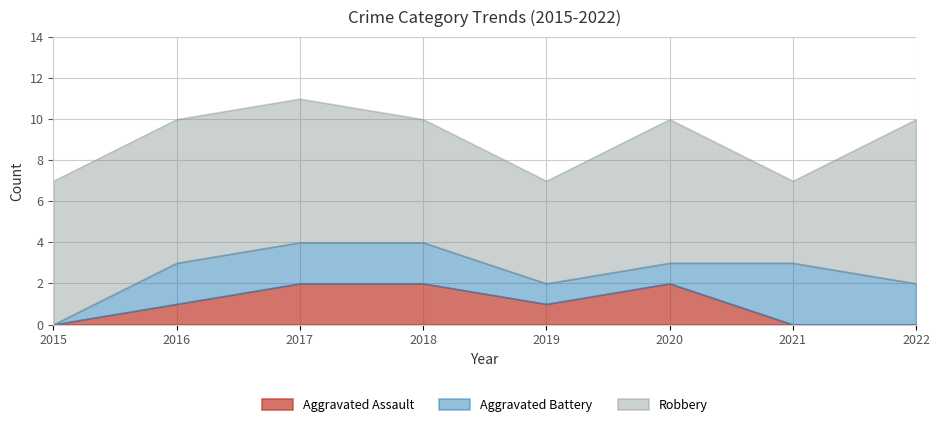

At how many categories does at least one series exceed 6?

5